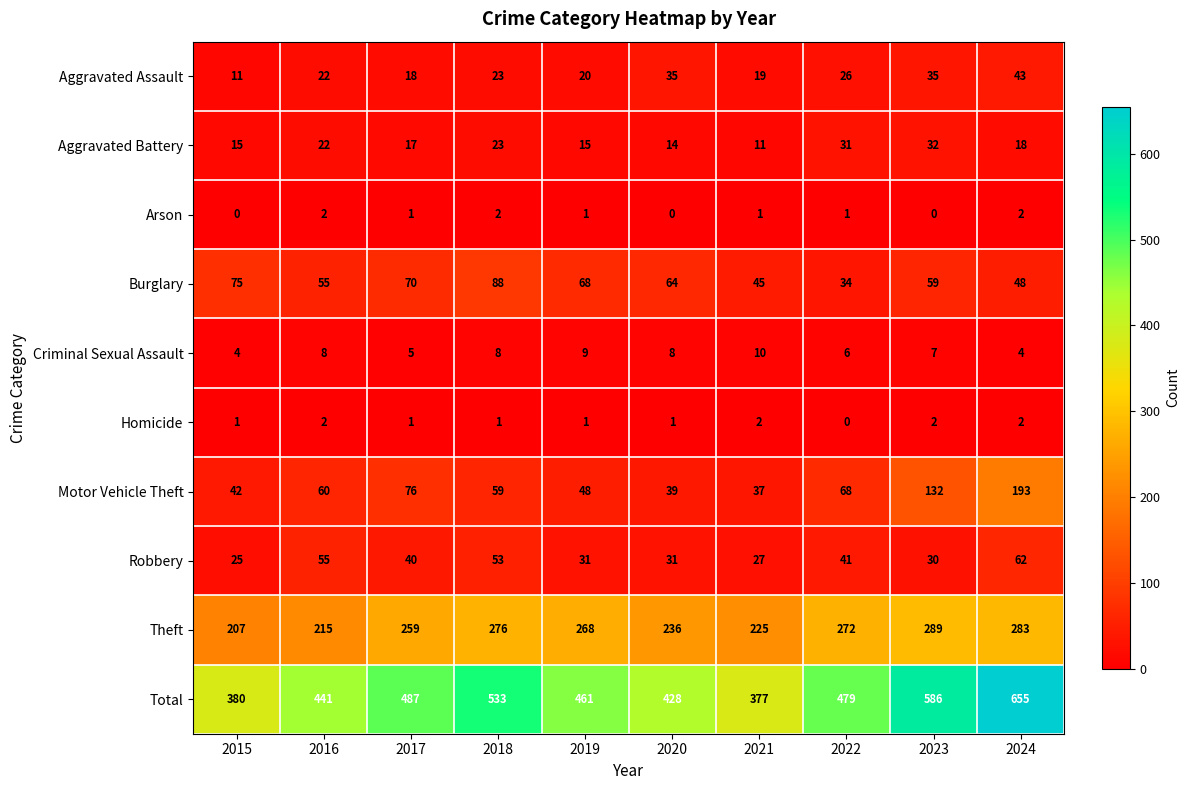

Count the number of categories in the chart.

10